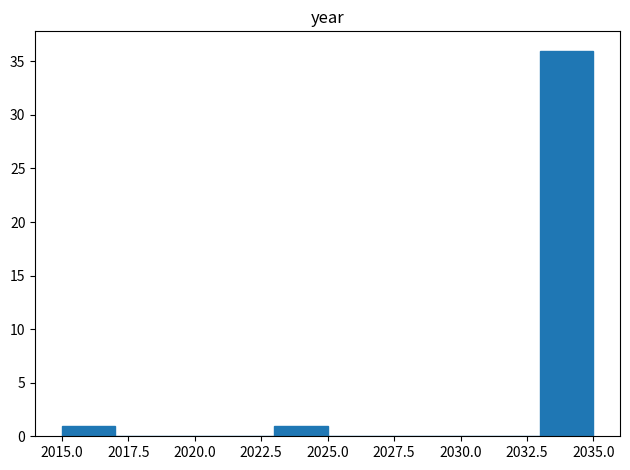

What is the height of the bar covering 2015 to 2017 on the x-axis? The values are not printed on the chart, so give them approximately, as read against the axis.

1